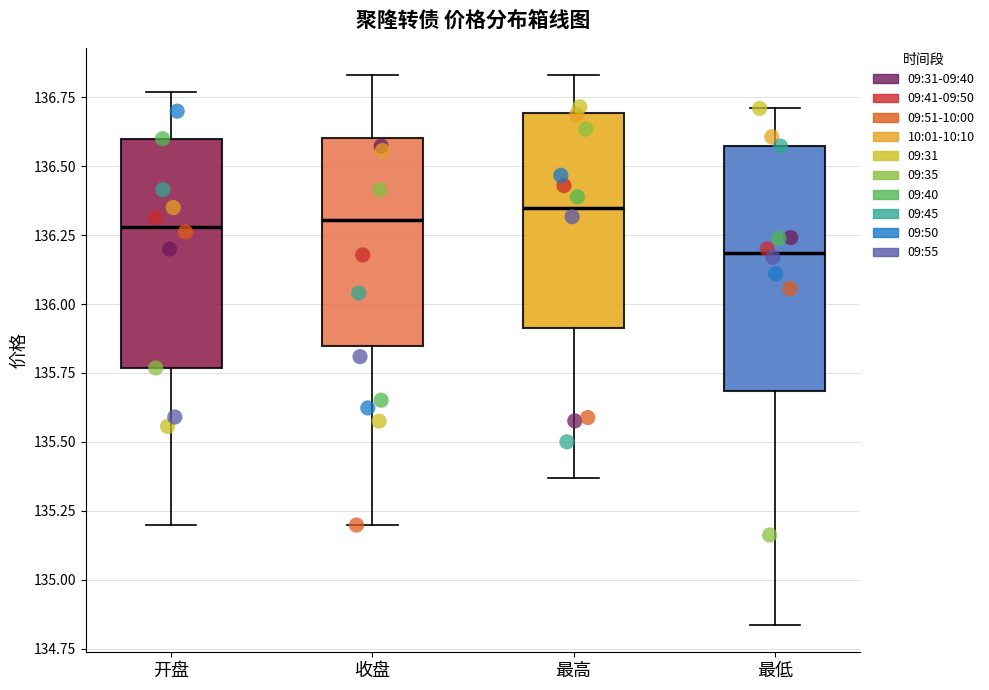

Reading left to right, transcribe this box plot: for each box, give where its median line is, the range the box spans, and where its two whiskers end, as read against the y-axis. The values are not printed on the chart, so give them approximately, as read against the axis.

开盘: median 136.30, box 135.75 to 136.60, whiskers 135.20 to 136.75
收盘: median 136.30, box 135.85 to 136.60, whiskers 135.20 to 136.85
最高: median 136.35, box 135.90 to 136.70, whiskers 135.35 to 136.85
最低: median 136.20, box 135.70 to 136.55, whiskers 134.85 to 136.70